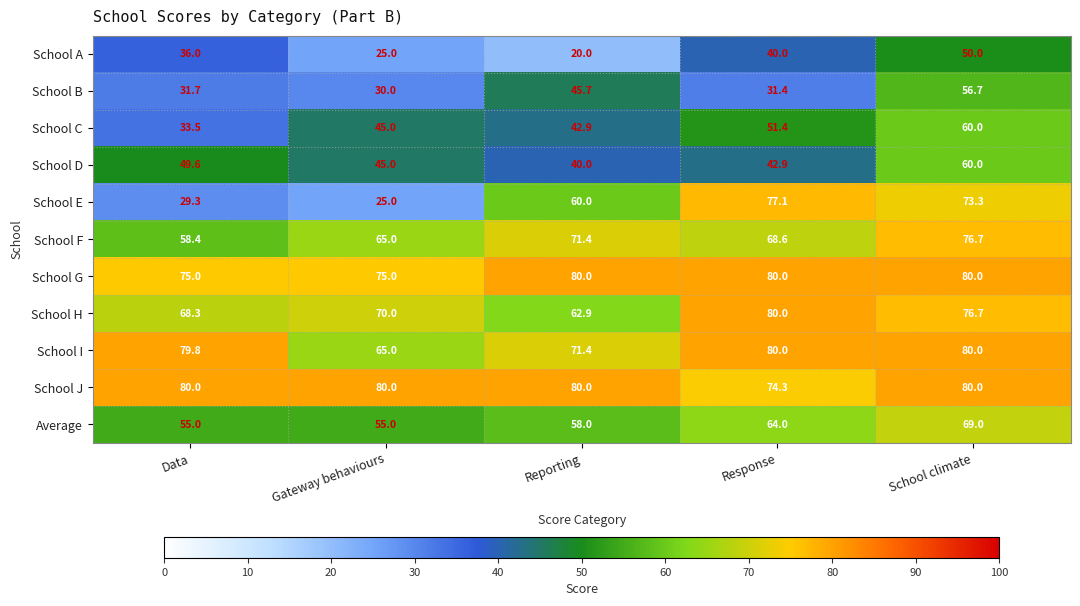

How many data points does each series have?

5